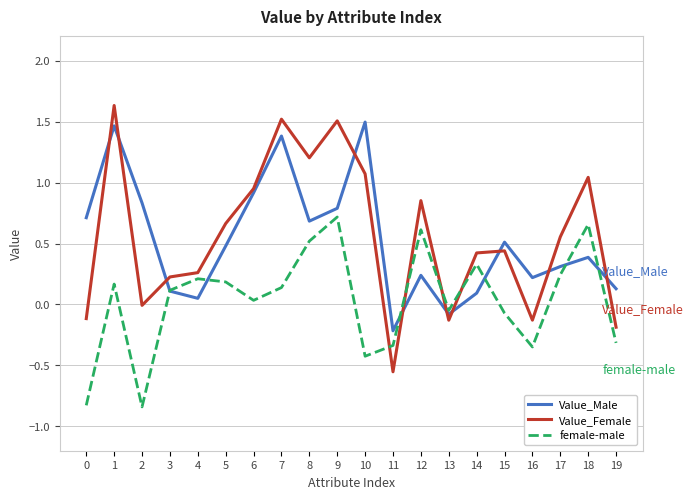

The value of Value_Male at 15 is 0.5. True or false?

True